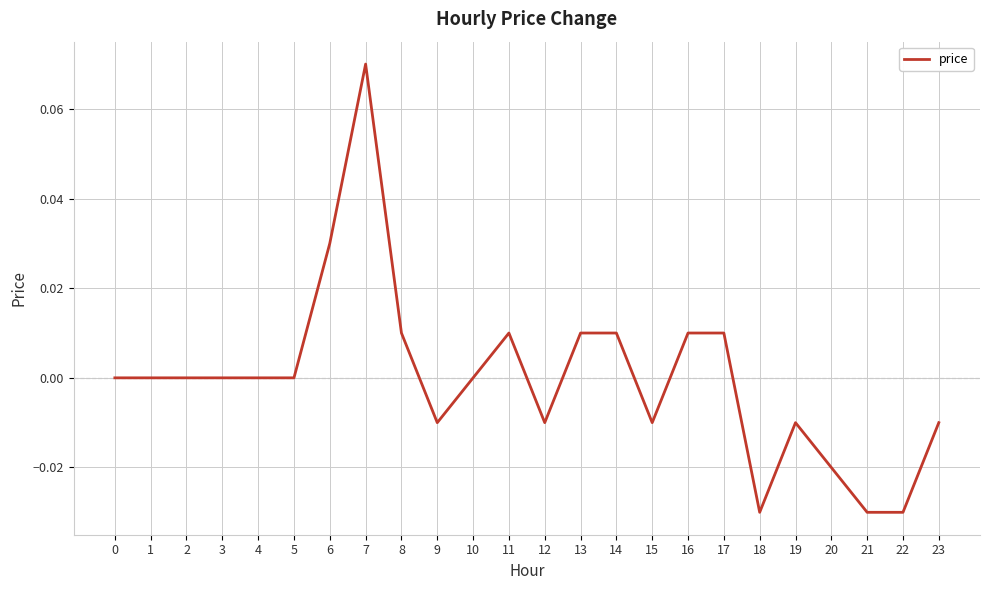

Between 16 and 1, which is larger?

16